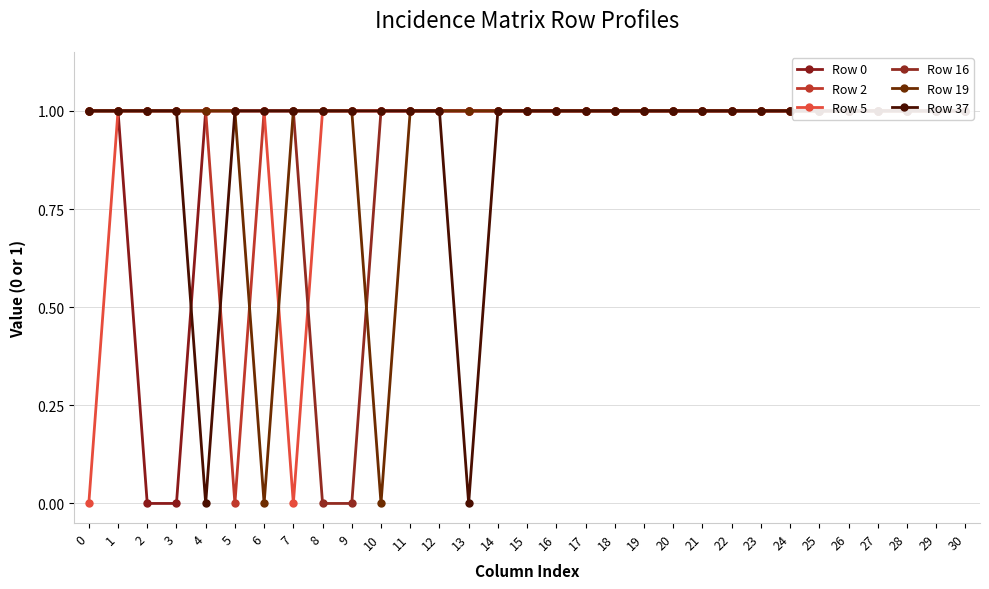

How many positive values does the Row 5 series have?

29